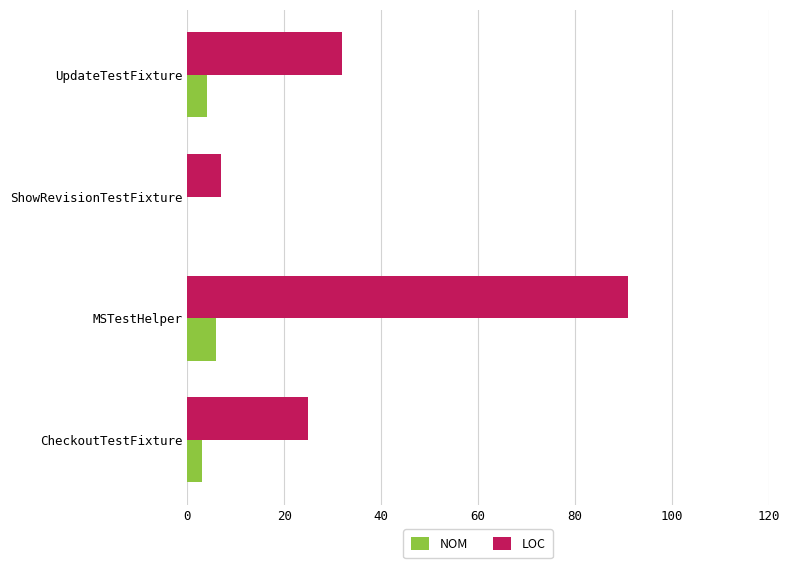

At which label is LOC closest to 49?

UpdateTestFixture